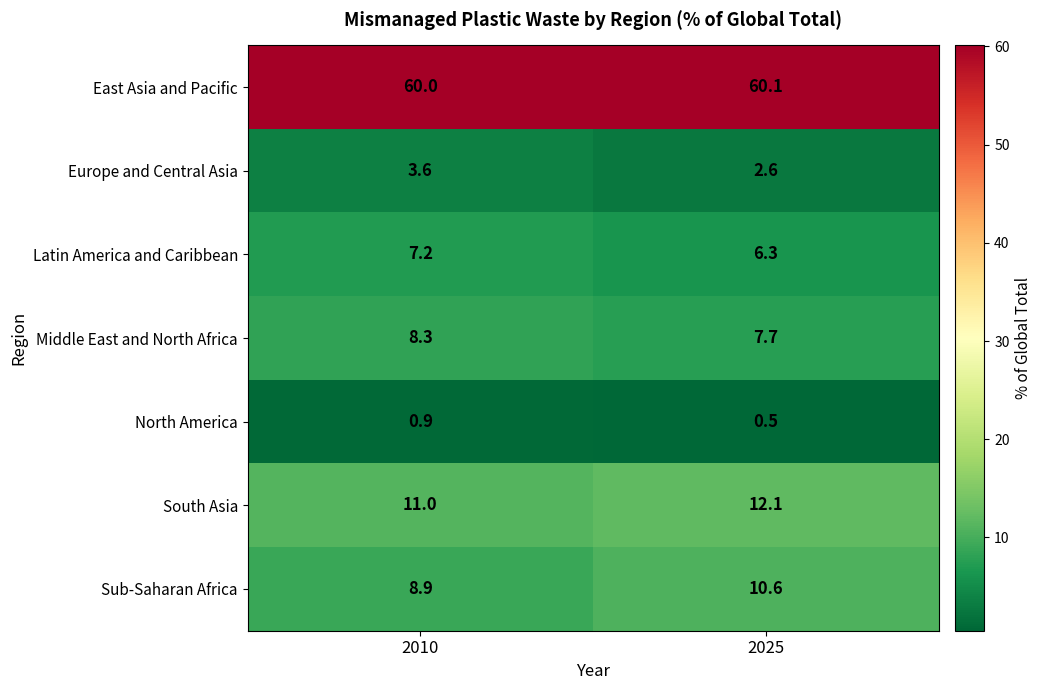

Is the value of South Asia at 2010 greater than the value of Europe and Central Asia at 2010?

Yes